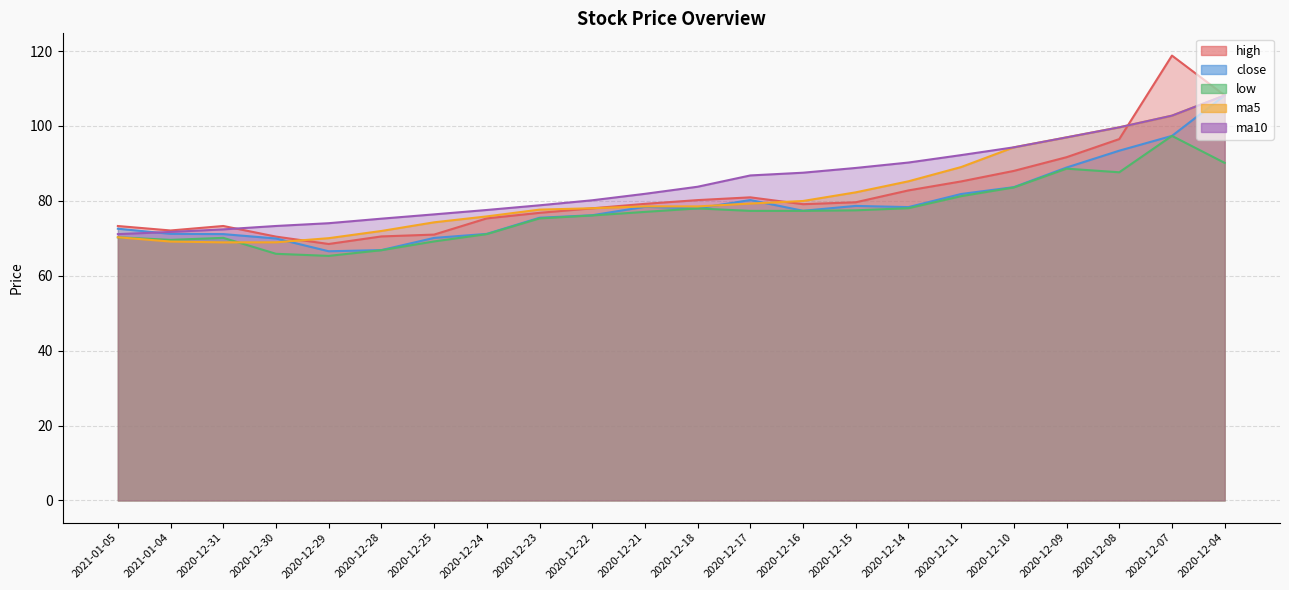

What is the sum of the ma10 values at 2020-12-24 and 2020-12-21?

159.4